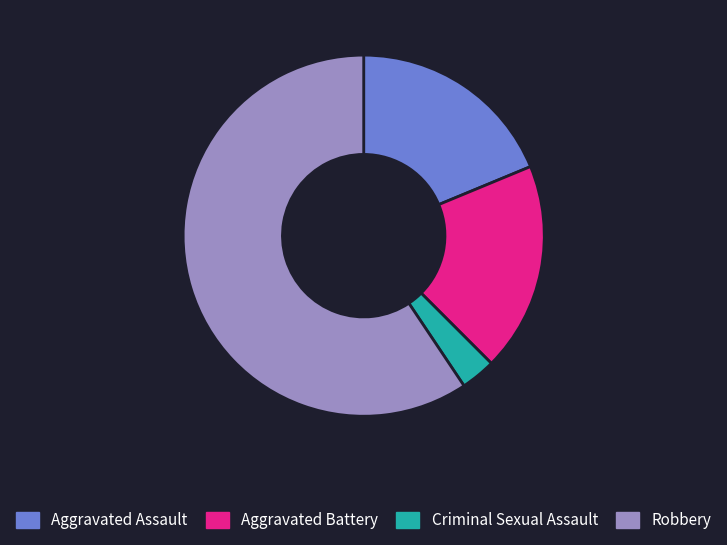

Do Robbery and Aggravated Battery together represent more than half of the pie?

Yes